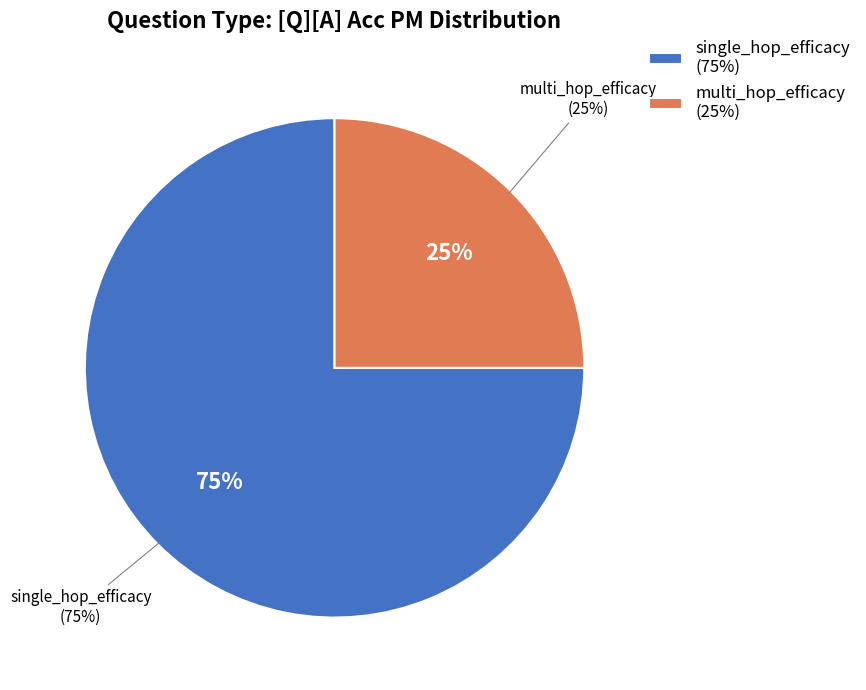

Rank the categories by value from highest to lowest.

single_hop_efficacy, multi_hop_efficacy